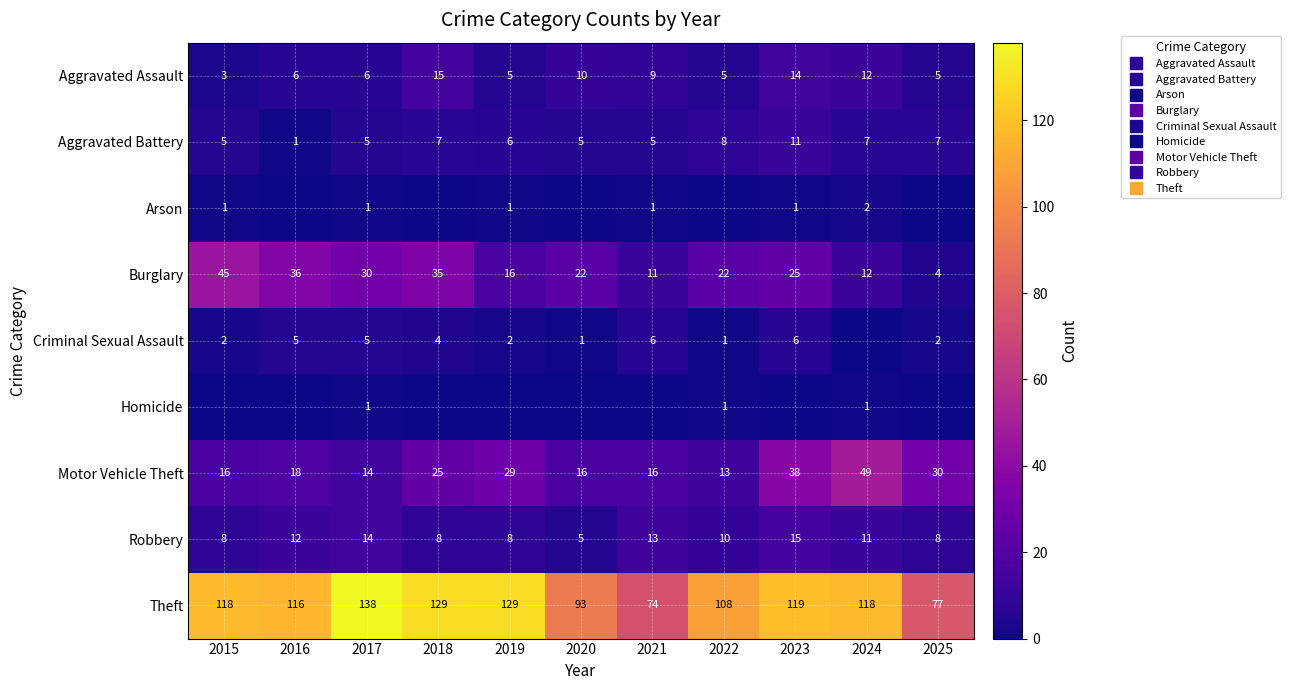

Is it true that Homicide equals 1 at 2024?

True